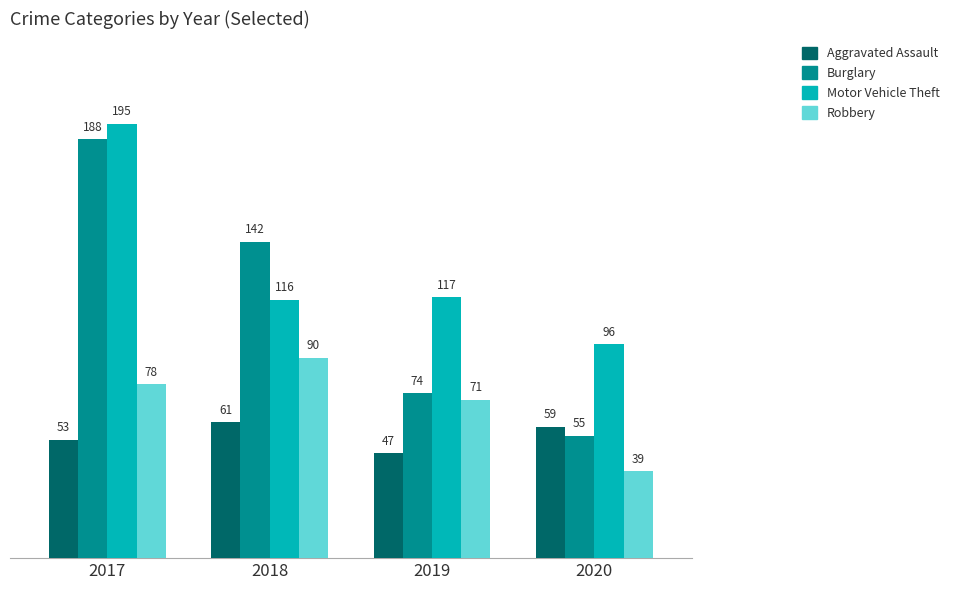

What is the difference between the maximum and minimum values in the Burglary series?

133